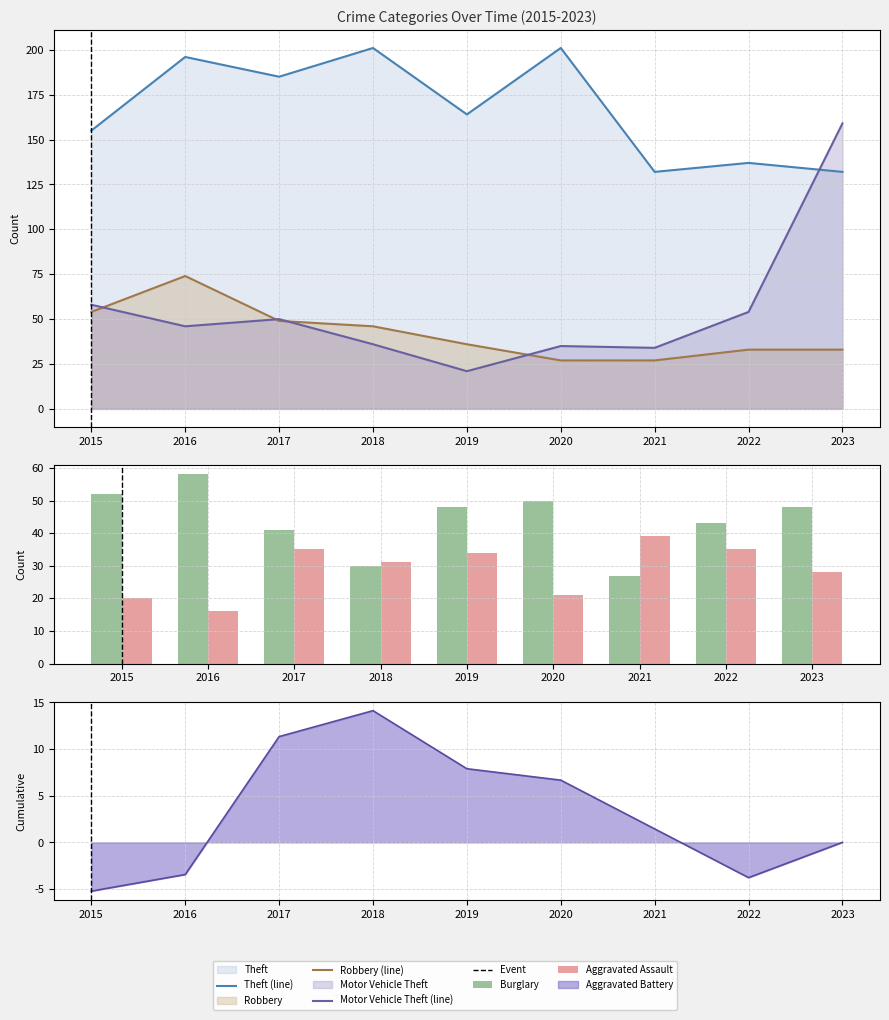

How many data points in Theft are less than 164?

4